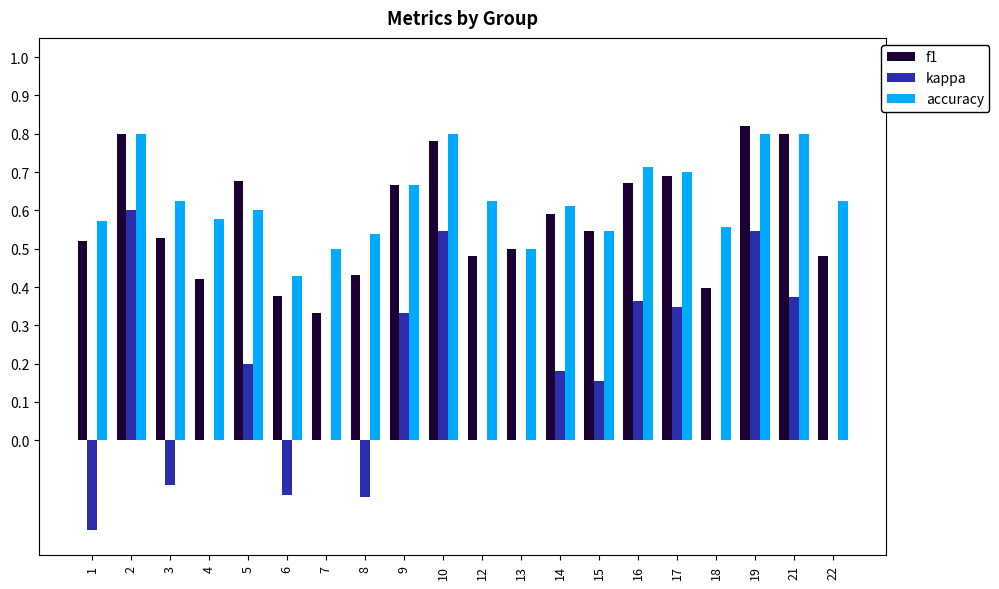

At which label does kappa reach its peak?

2